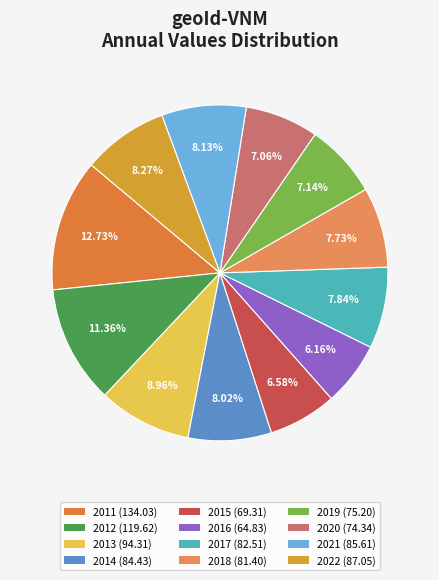

What portion of the pie excludes 2012?

88.6%